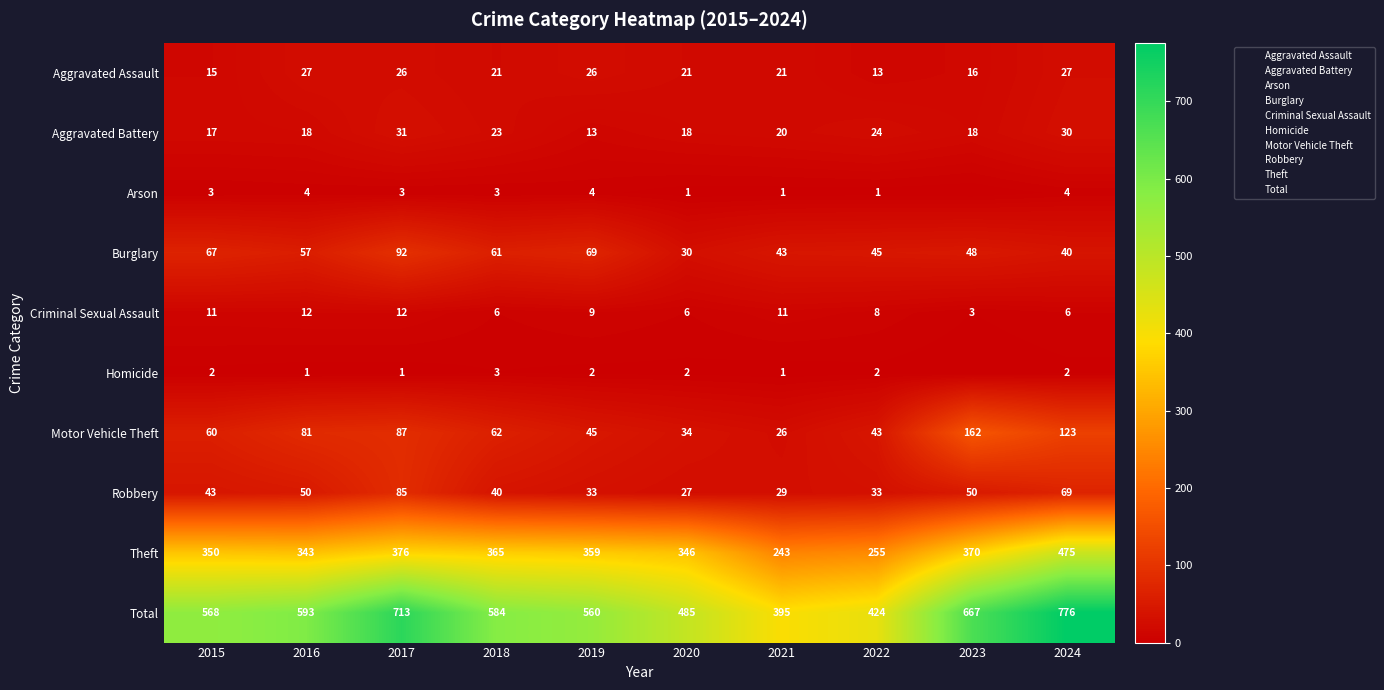

Is the value of Motor Vehicle Theft at 2023 greater than the value of Theft at 2024?

No